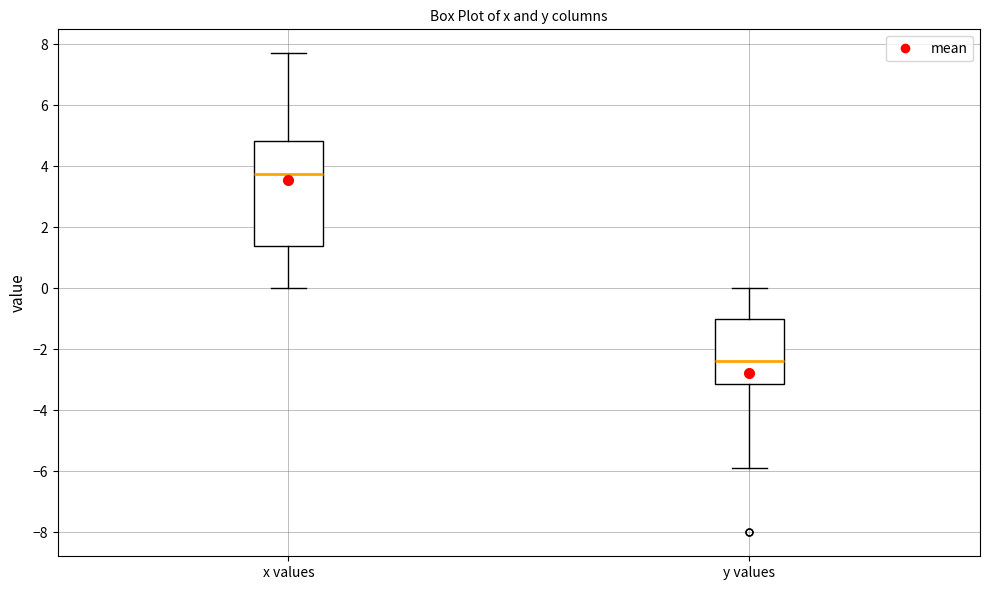

Reading left to right, read every box against the y-axis: the position of its median line, the range the box covers, and the ends of its whiskers. The values are not printed on the chart, so give them approximately, as read against the axis.

x values: median 3.8, box 1.4 to 4.8, whiskers 0.0 to 7.8
y values: median -2.4, box -3.2 to -1.0, whiskers -5.8 to 0.0